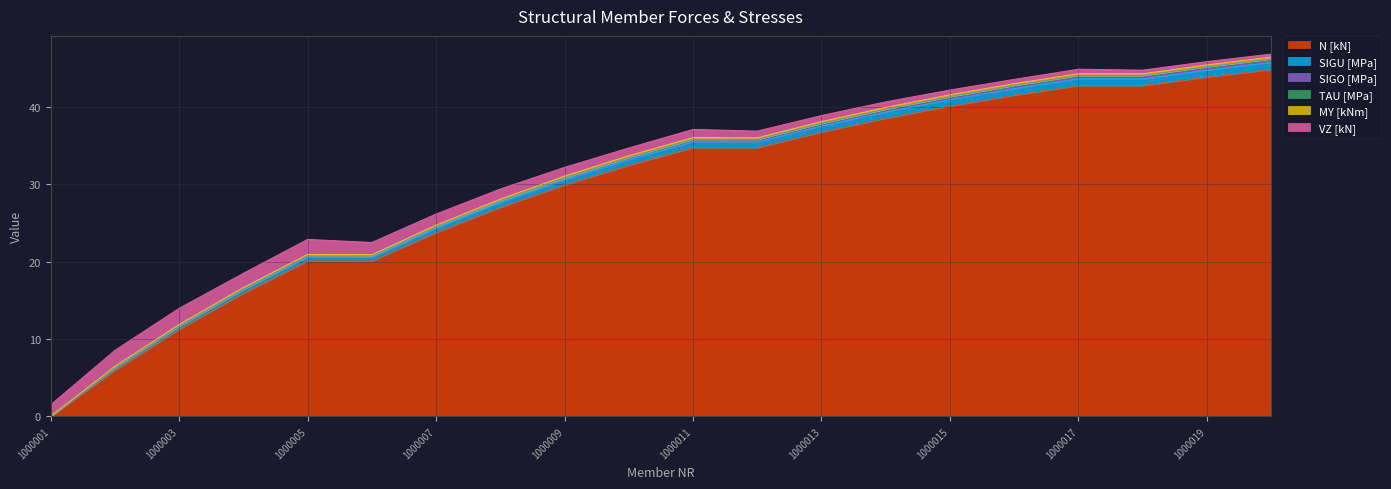

Which series has the largest total across all categories?

N [kN]